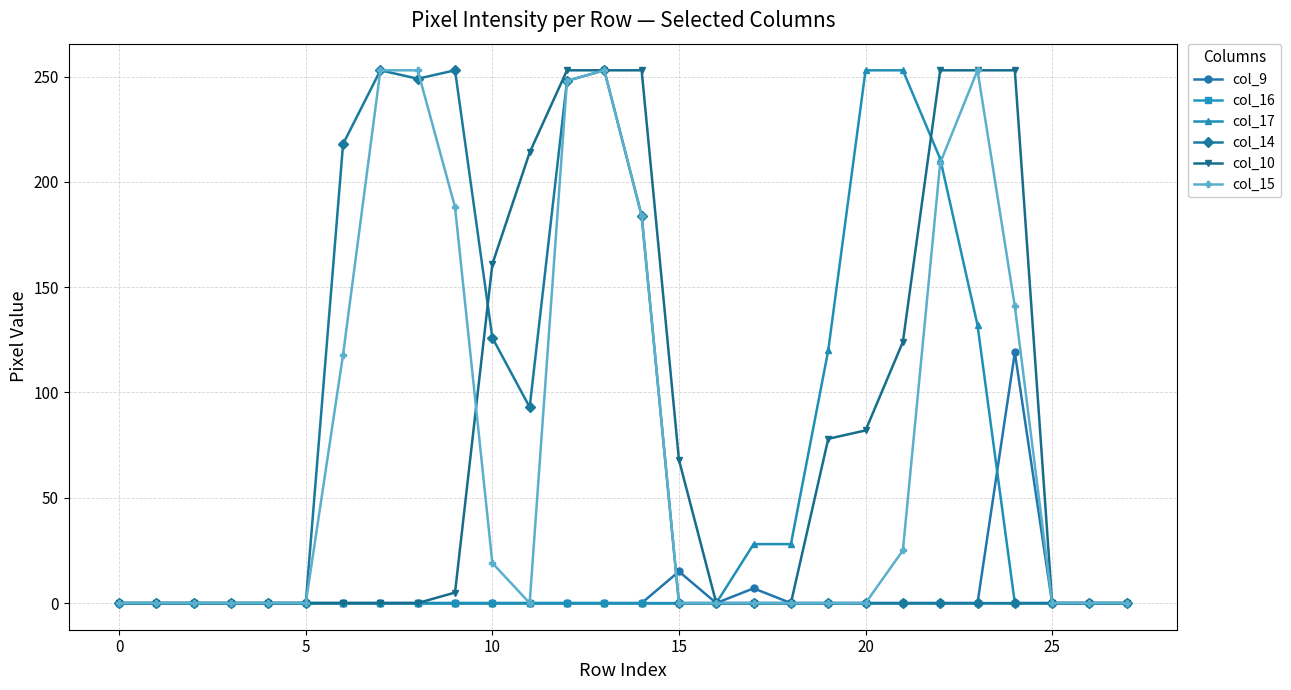

How many distinct data groups are displayed?

6